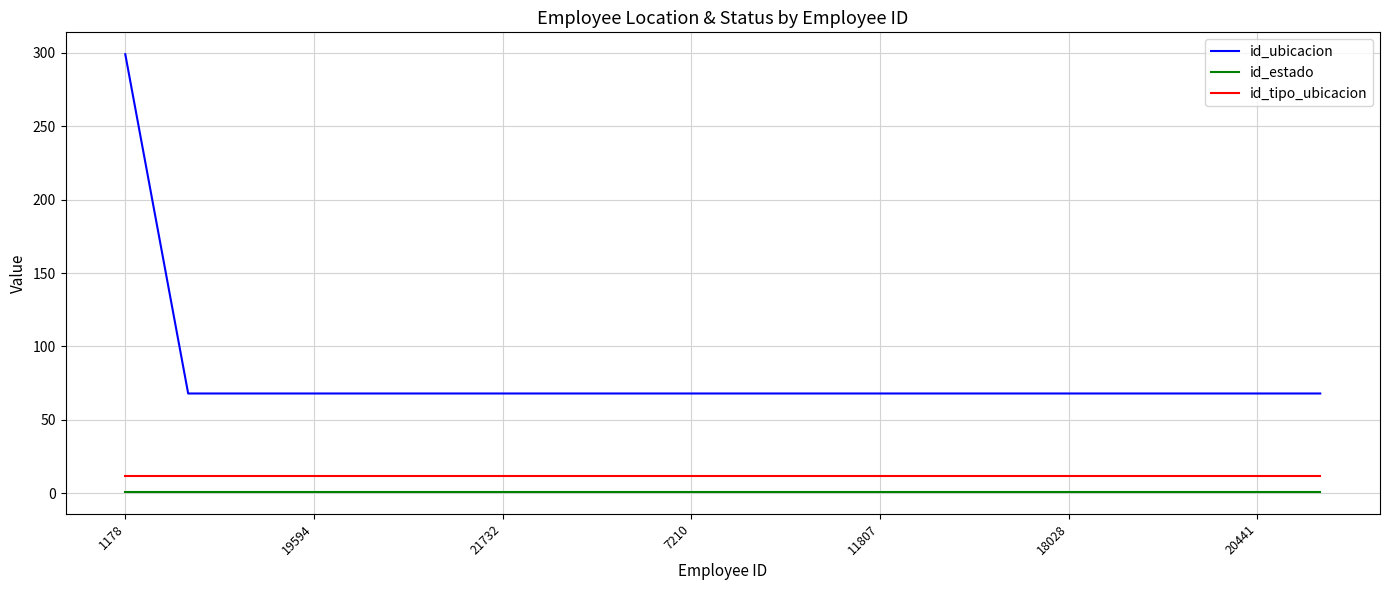

Does the chart display data point markers on the line(s)?

No